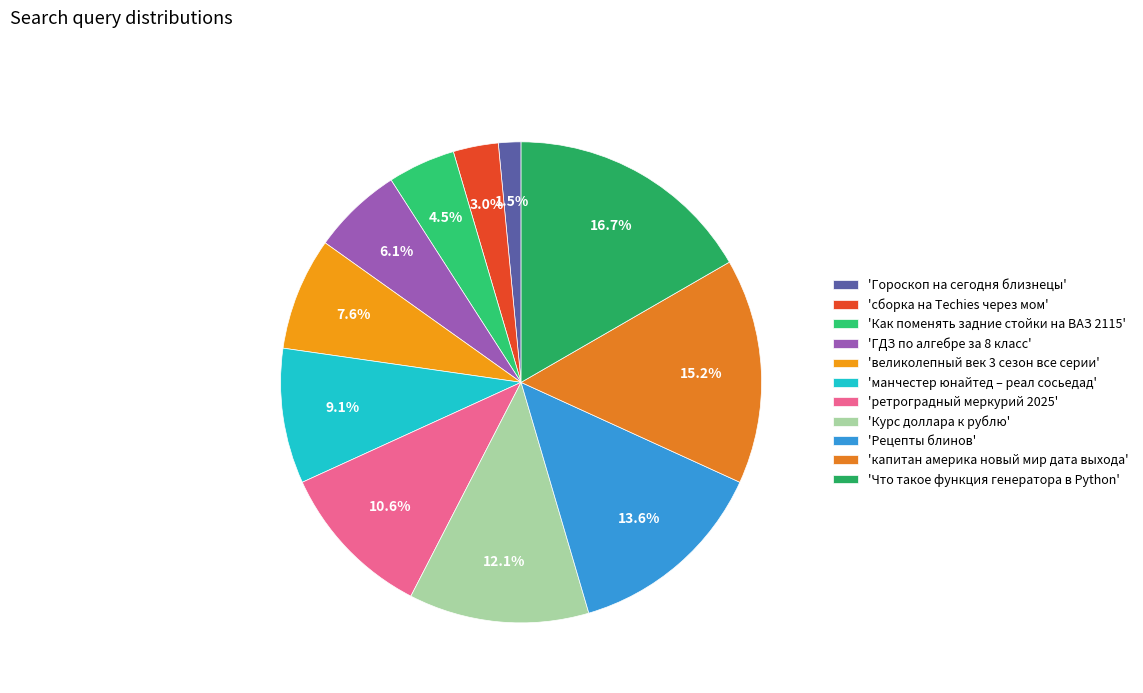

Count the number of slices in the pie.

11